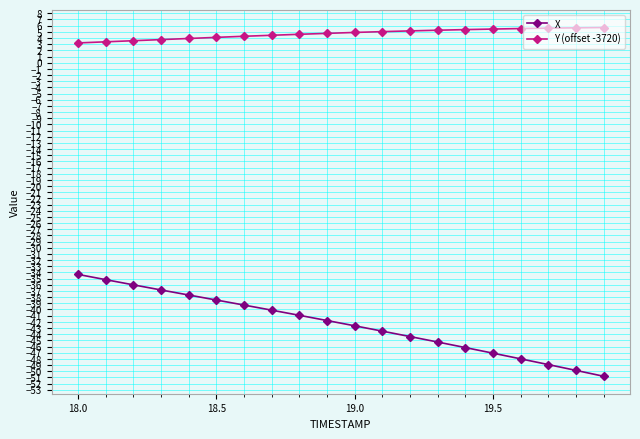

Is this an area chart (filled region under the line)?

No